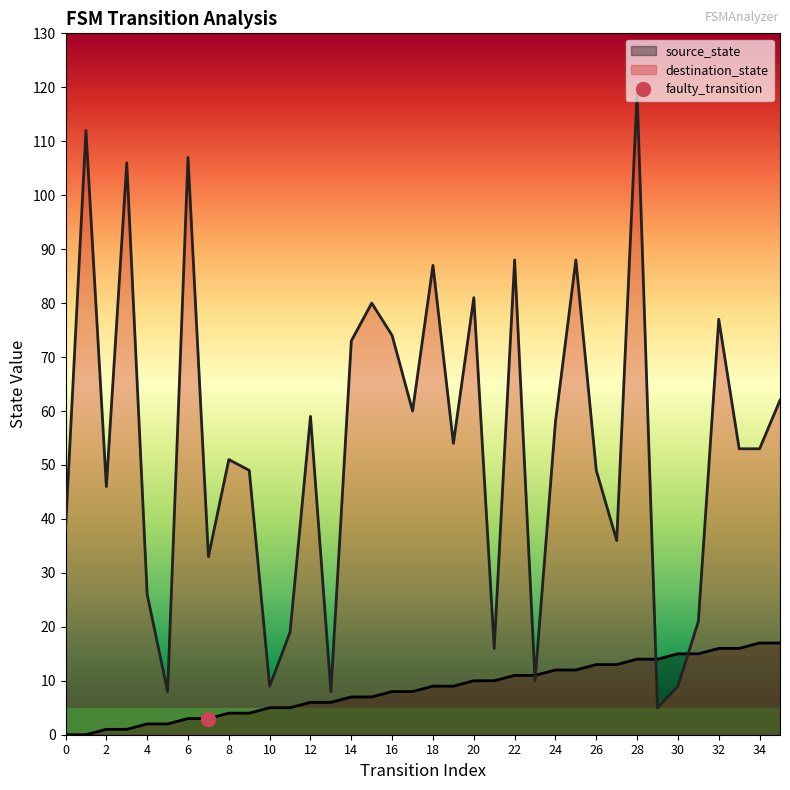

How many data points does each series have?

36